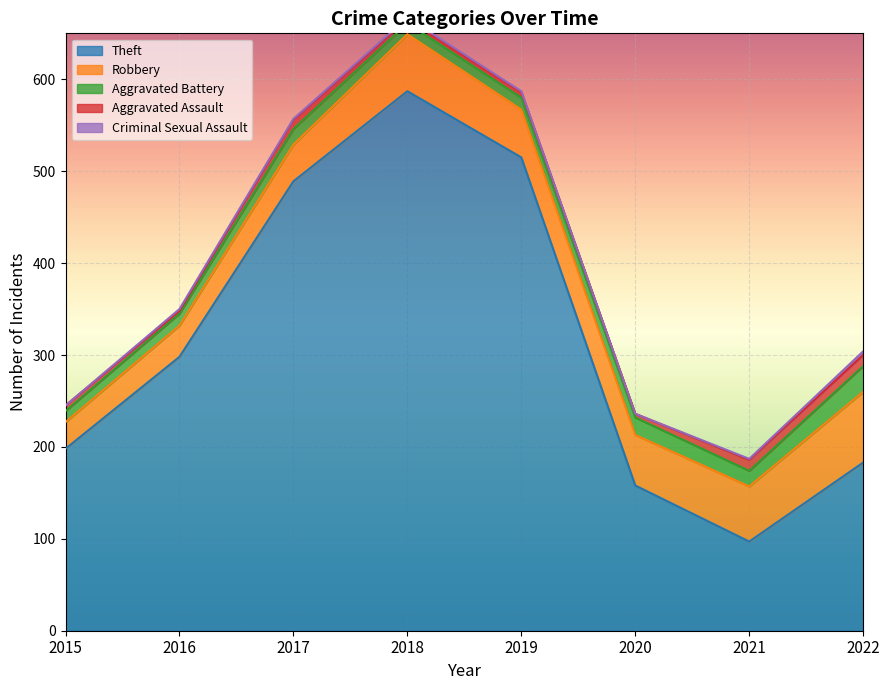

The Aggravated Battery series shows 12 at 2021. True or false?

False